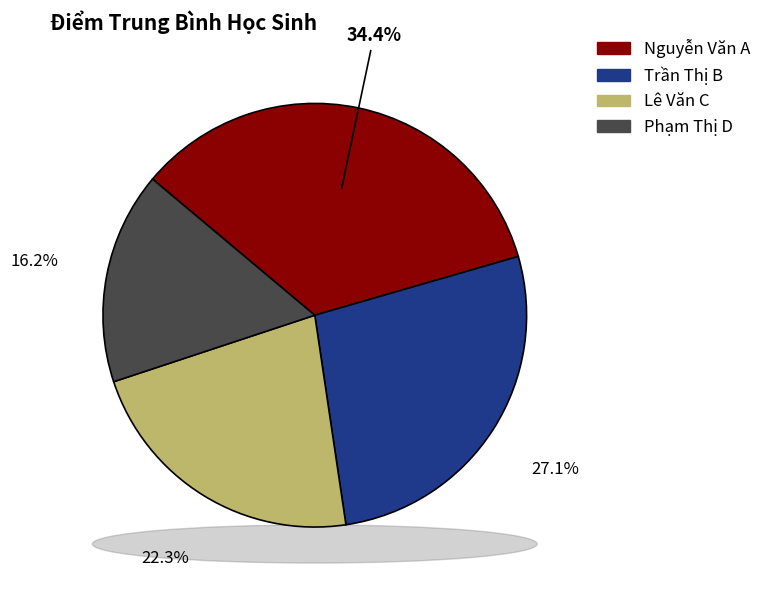

What percentage is the Phạm Thị D slice, to the nearest percent?

16%